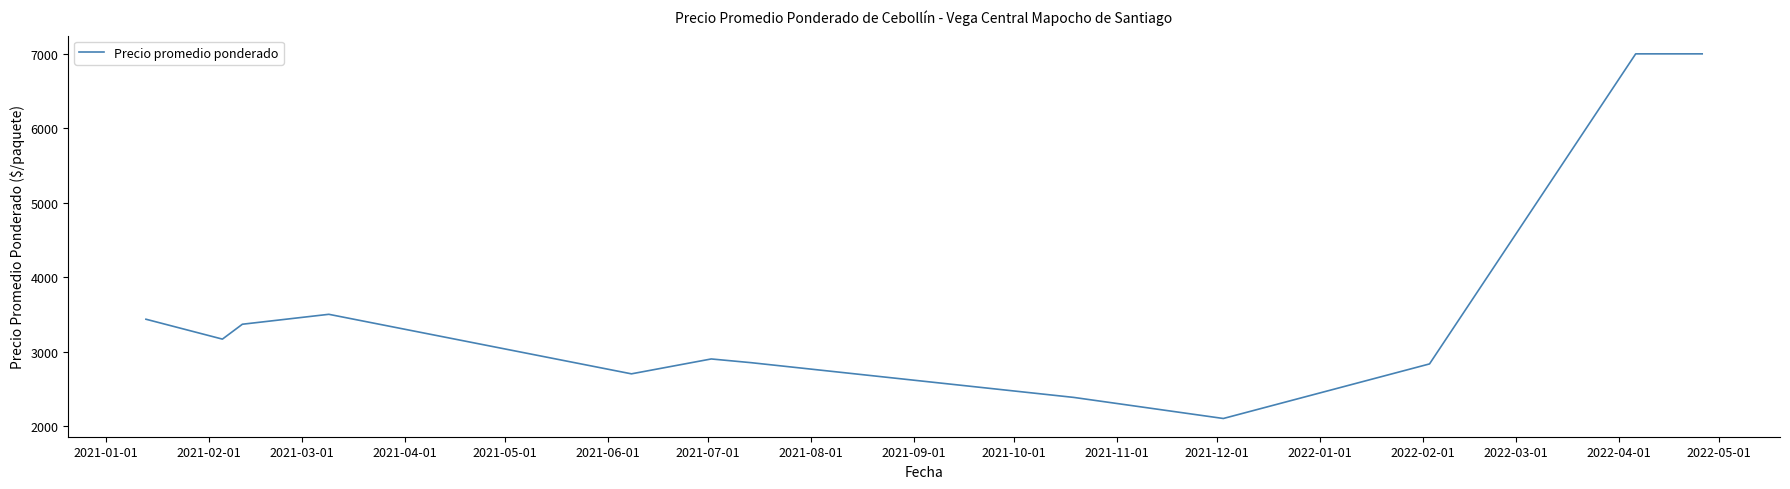

What is the difference between the maximum and minimum values?

4900.0